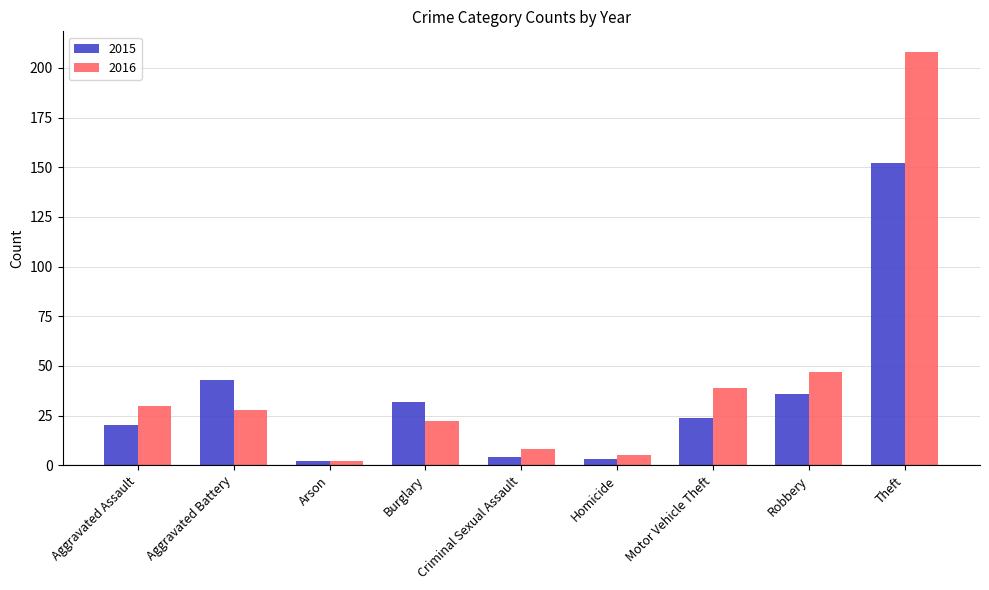

Are the bars grouped side by side (vs. stacked)?

Yes